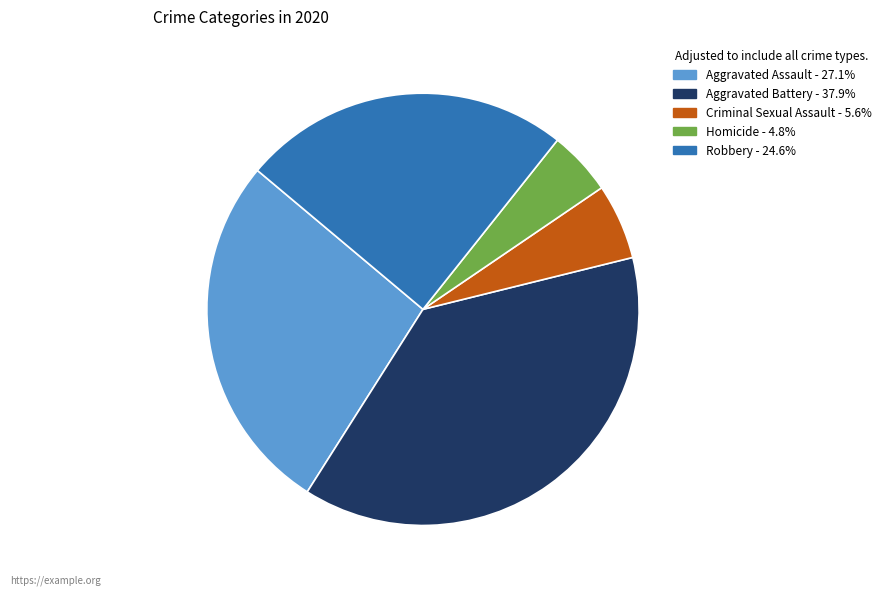

Between Robbery and Aggravated Assault, which is larger?

Aggravated Assault